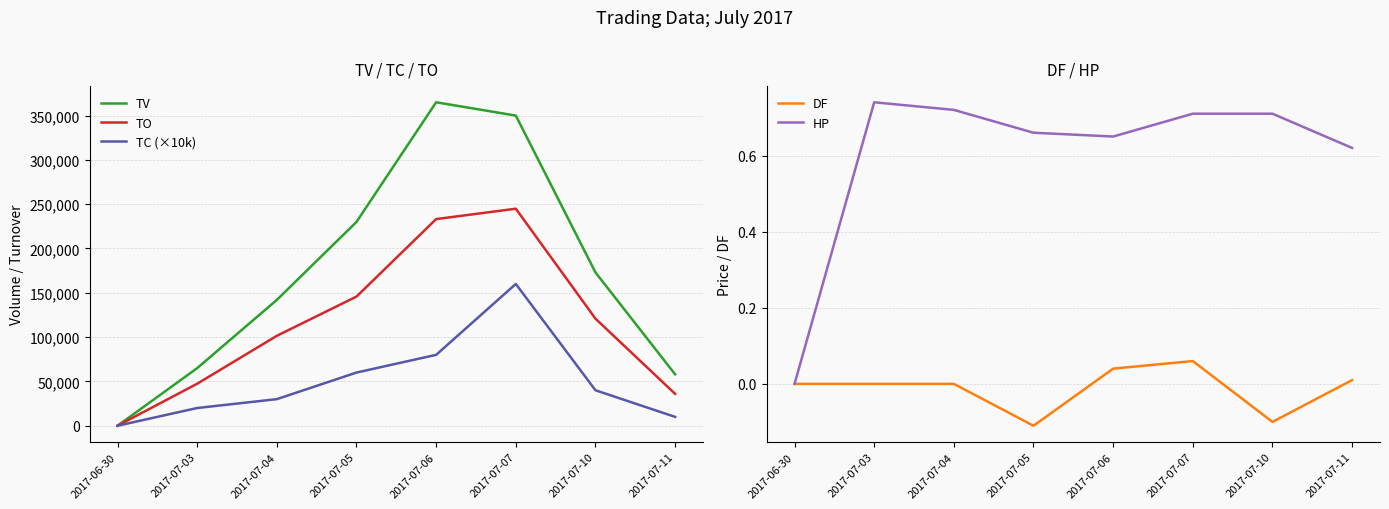

How many values in the DF series are below 0?

2